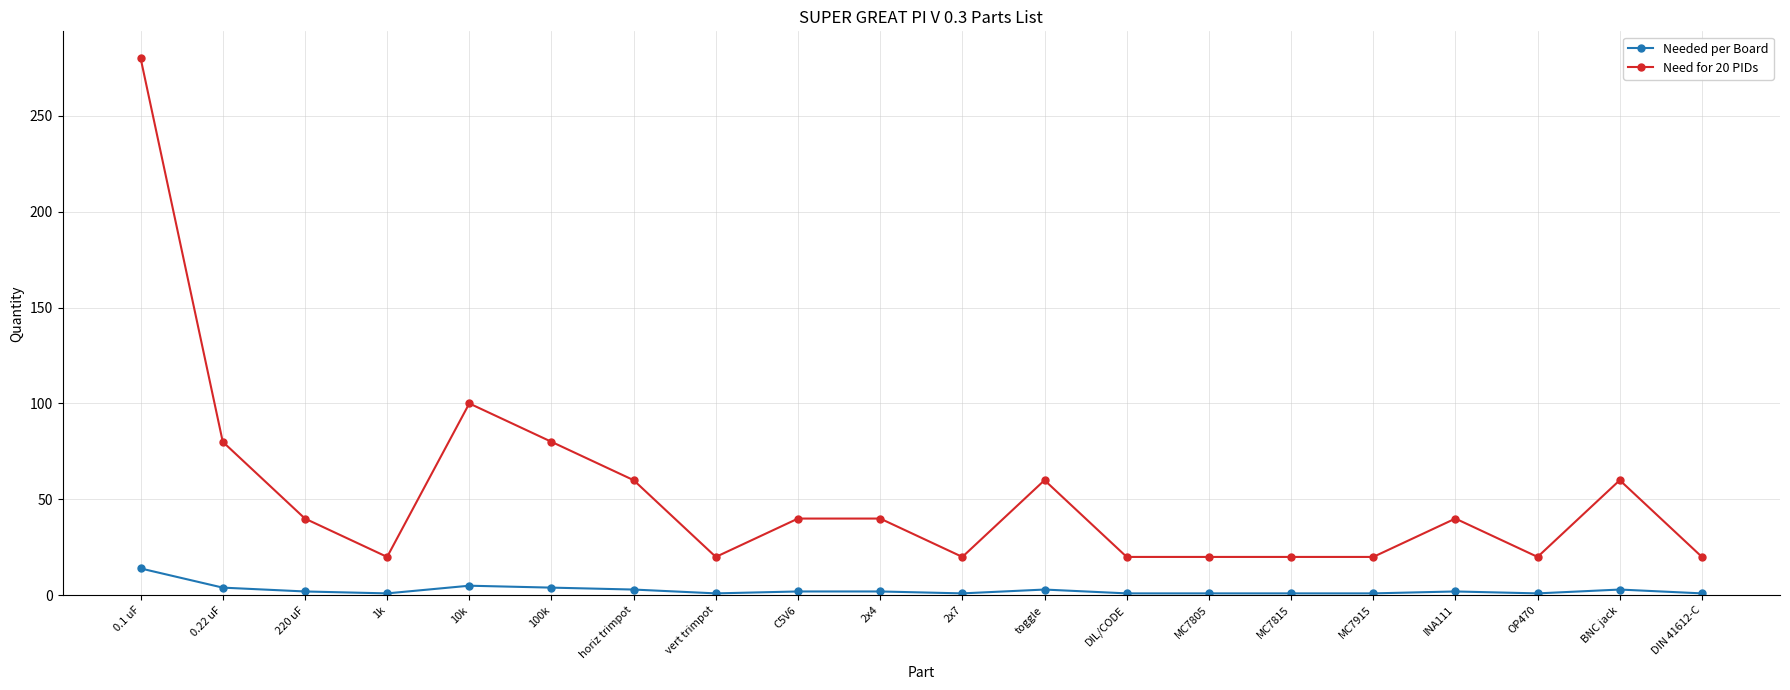

The Need for 20 PIDs series shows 40 at 220 uF. True or false?

True